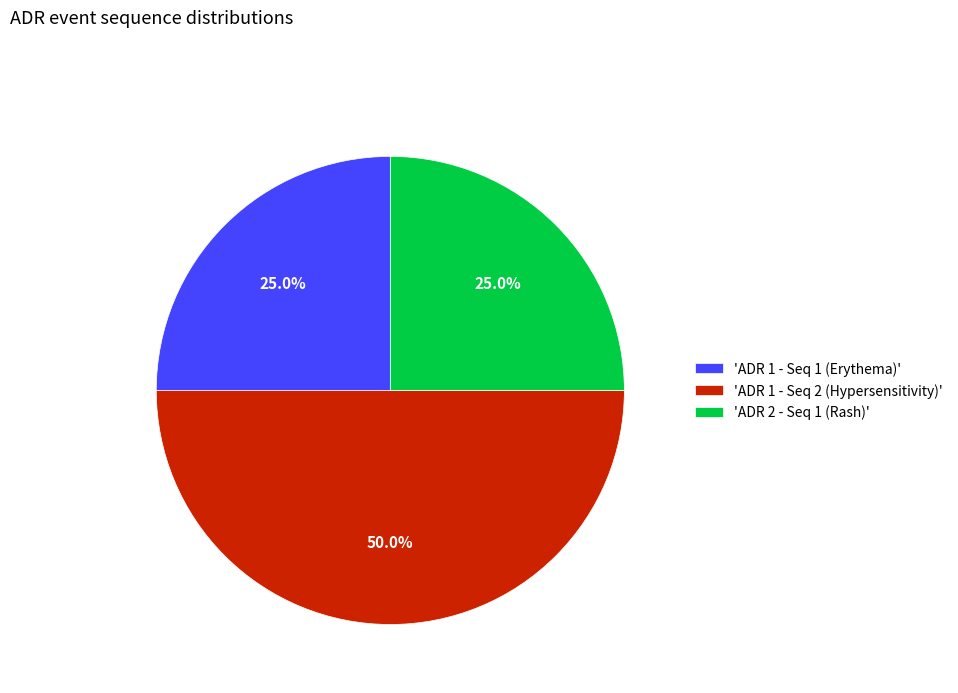

Count the number of slices in the pie.

3